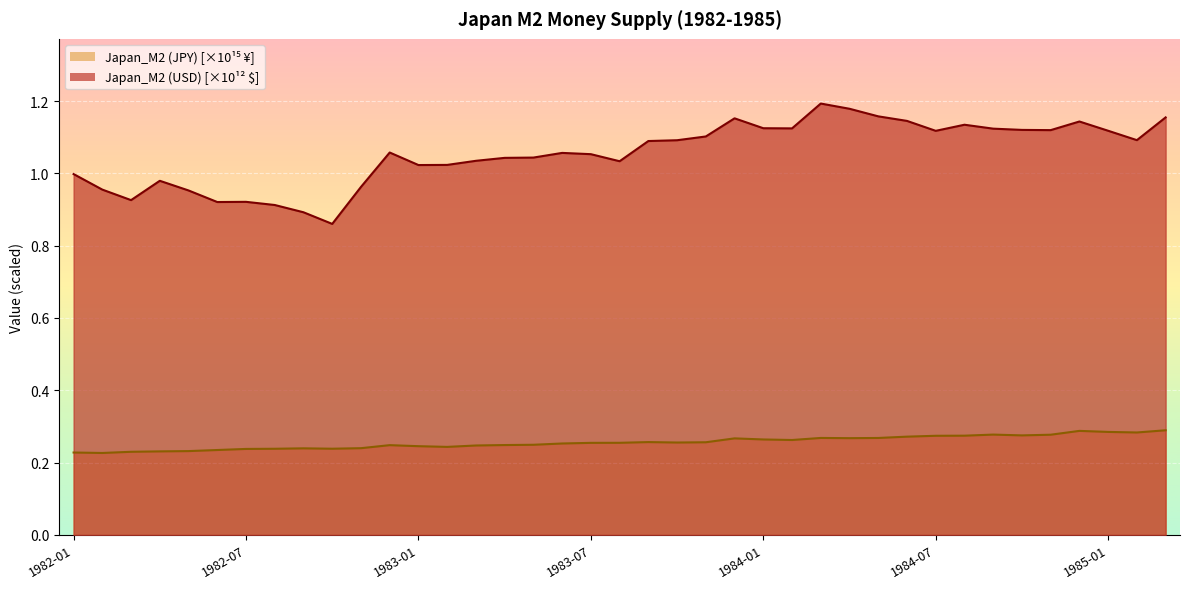

At how many categories does at least one series exceed 0?

39